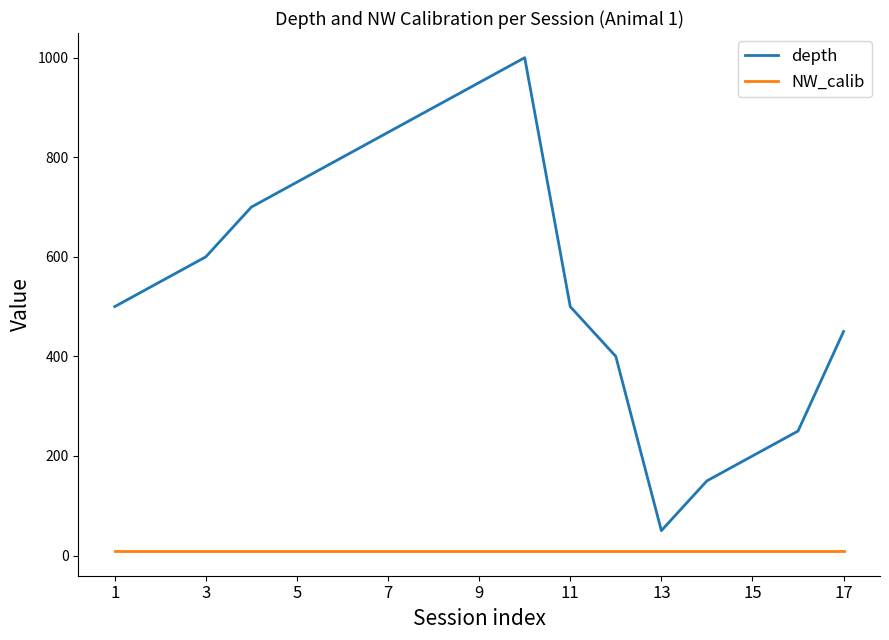

True or false: NW_calib and depth intersect in this chart.

False